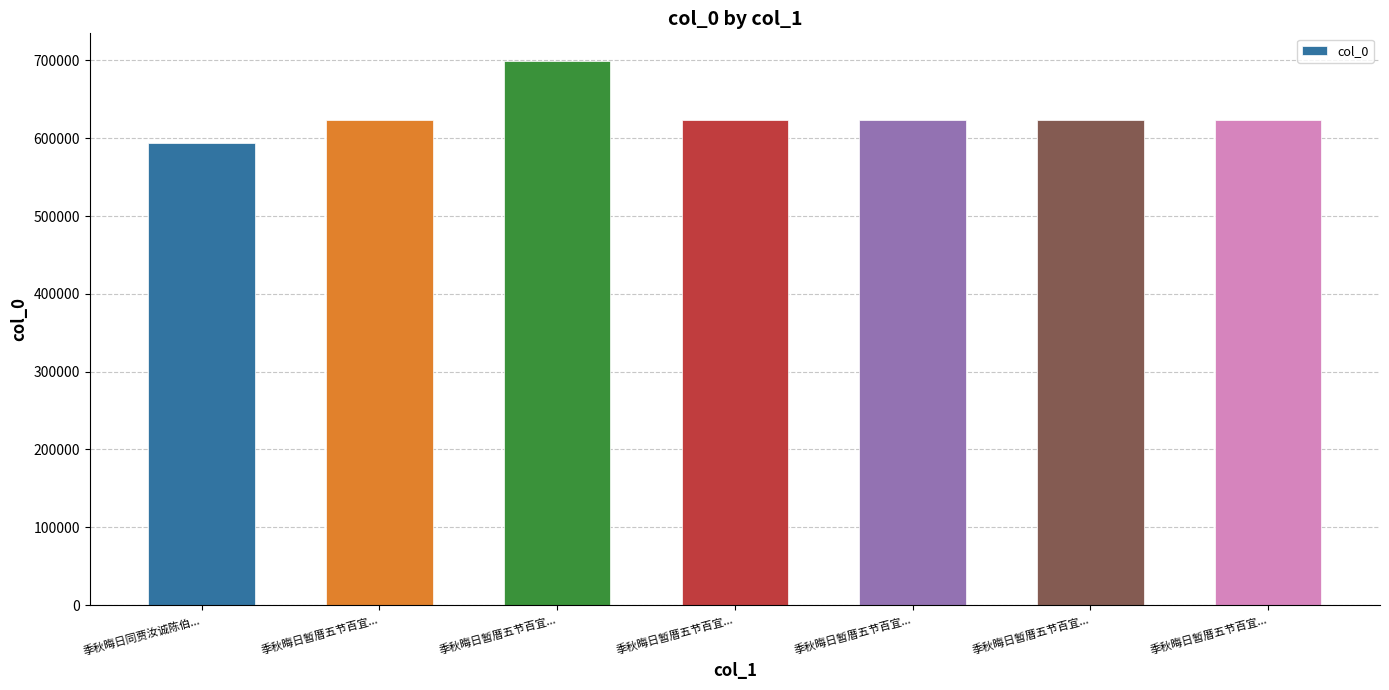

What is the sum of all values?

4407554